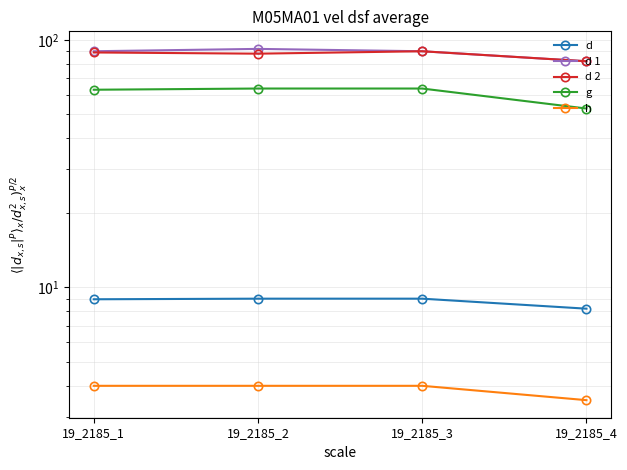

Rank the categories by g value from highest to lowest.

19_2185_2, 19_2185_3, 19_2185_1, 19_2185_4